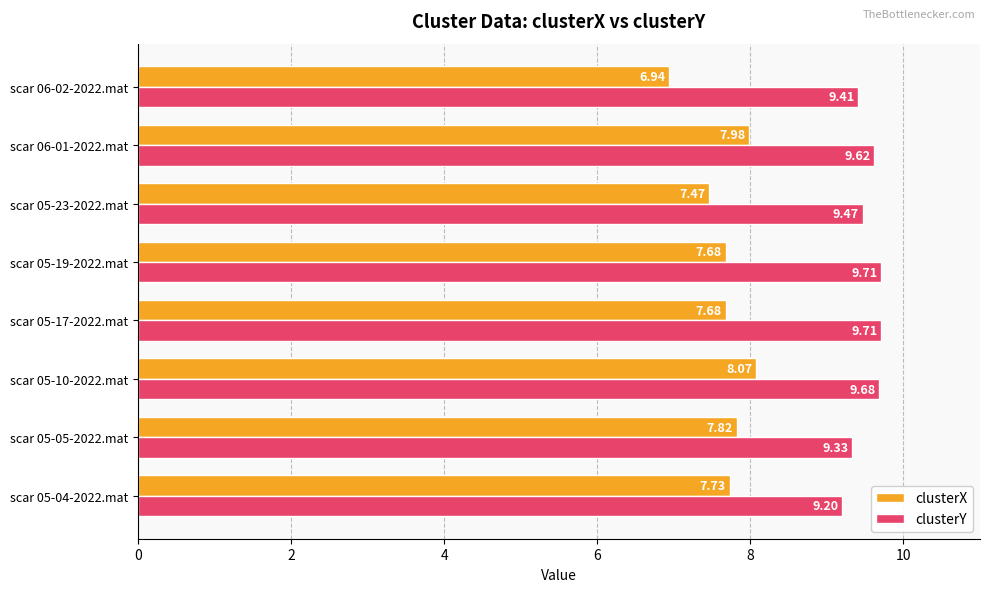

What is the sum of all clusterY values?

76.1